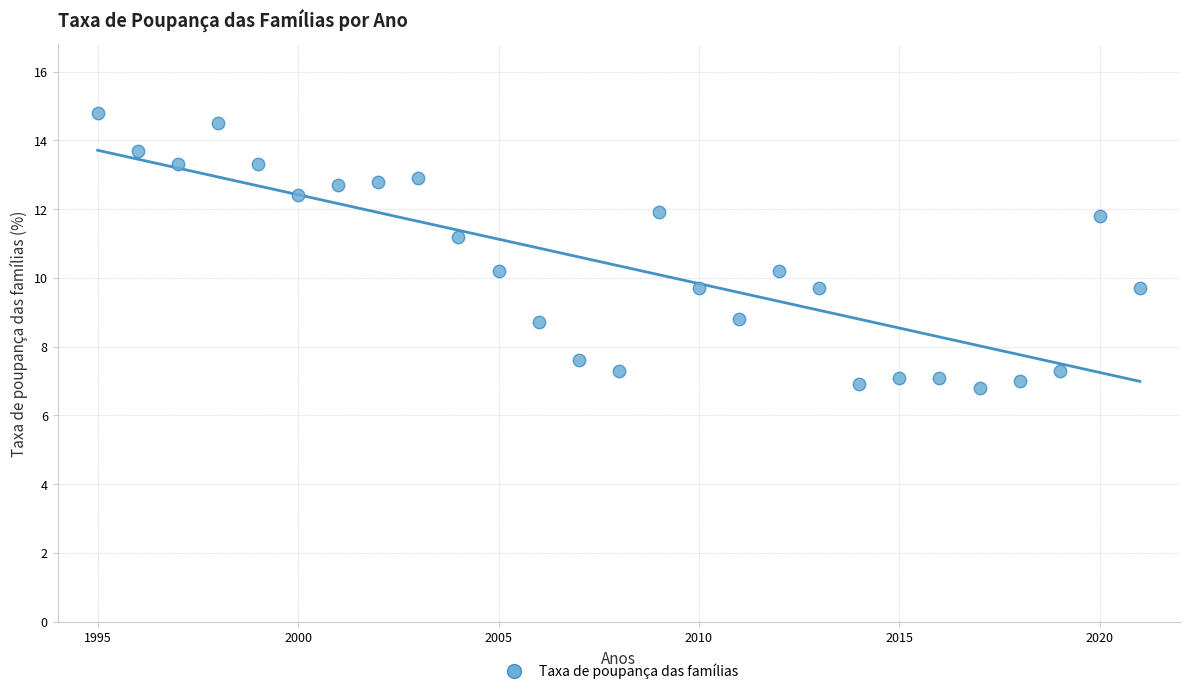

What is the range of Y values (max minus min)?

8.0